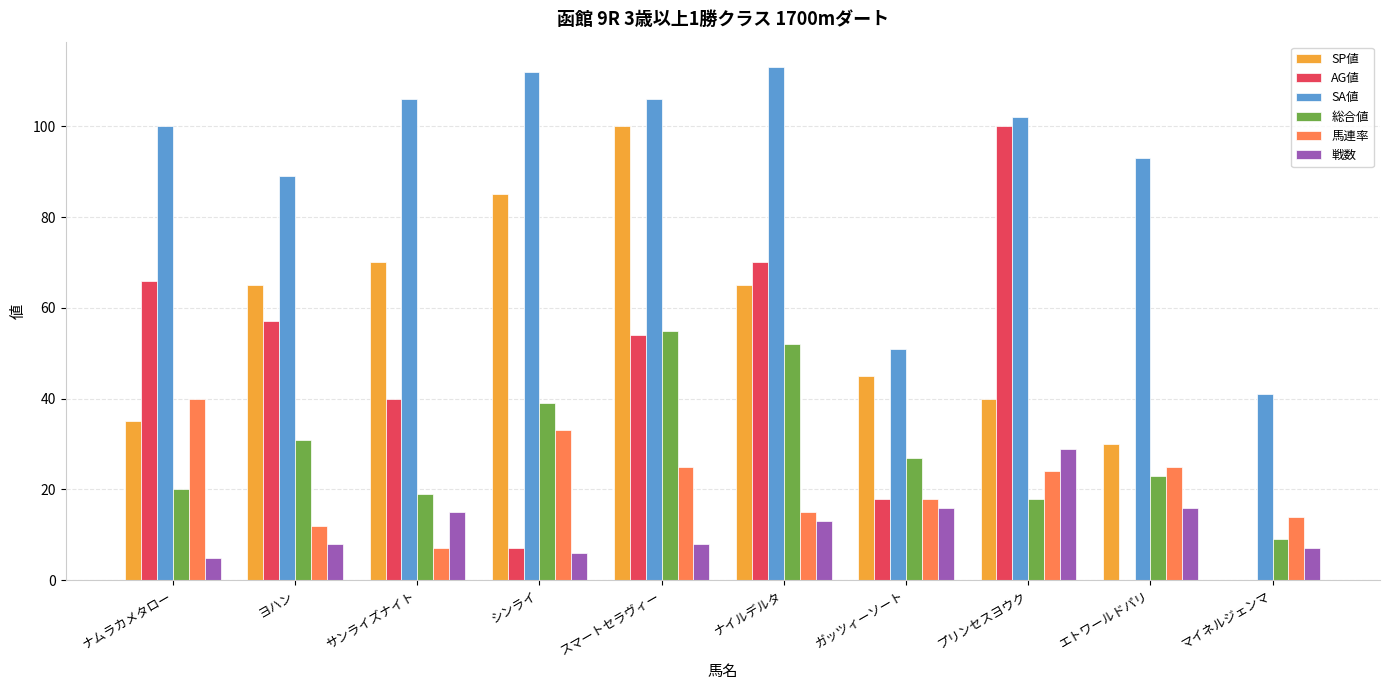

Which series changed the most between ナムラカメタロー and スマートセラヴィー?

SP値